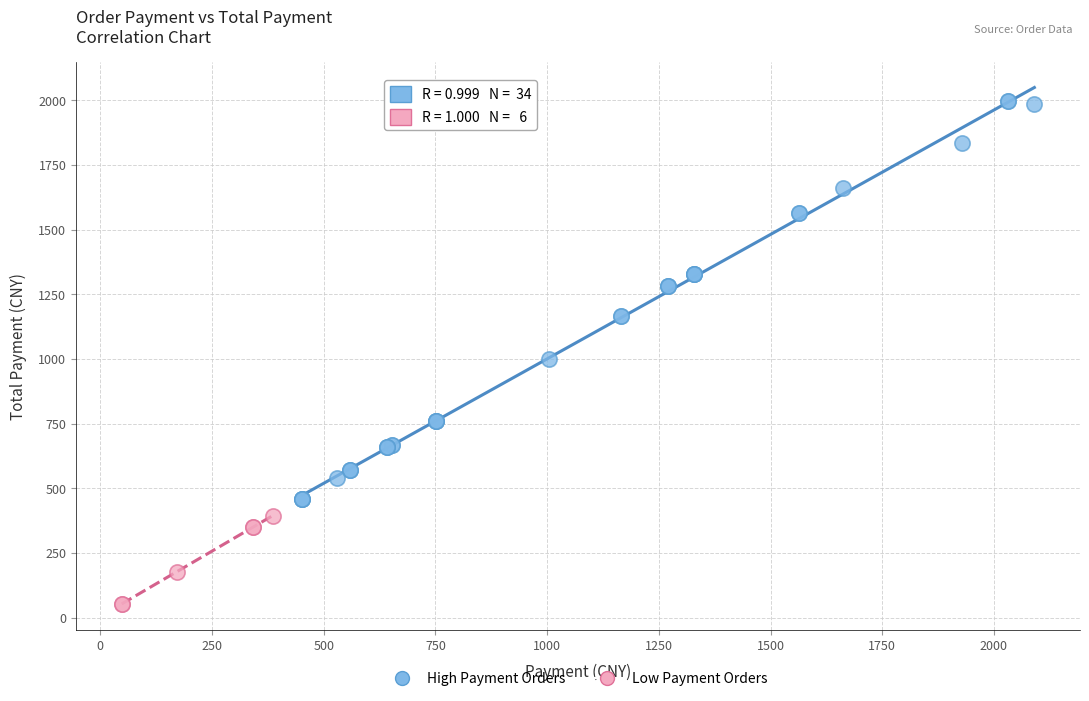

Which series has the widest spread of Y values?

High Payment Orders